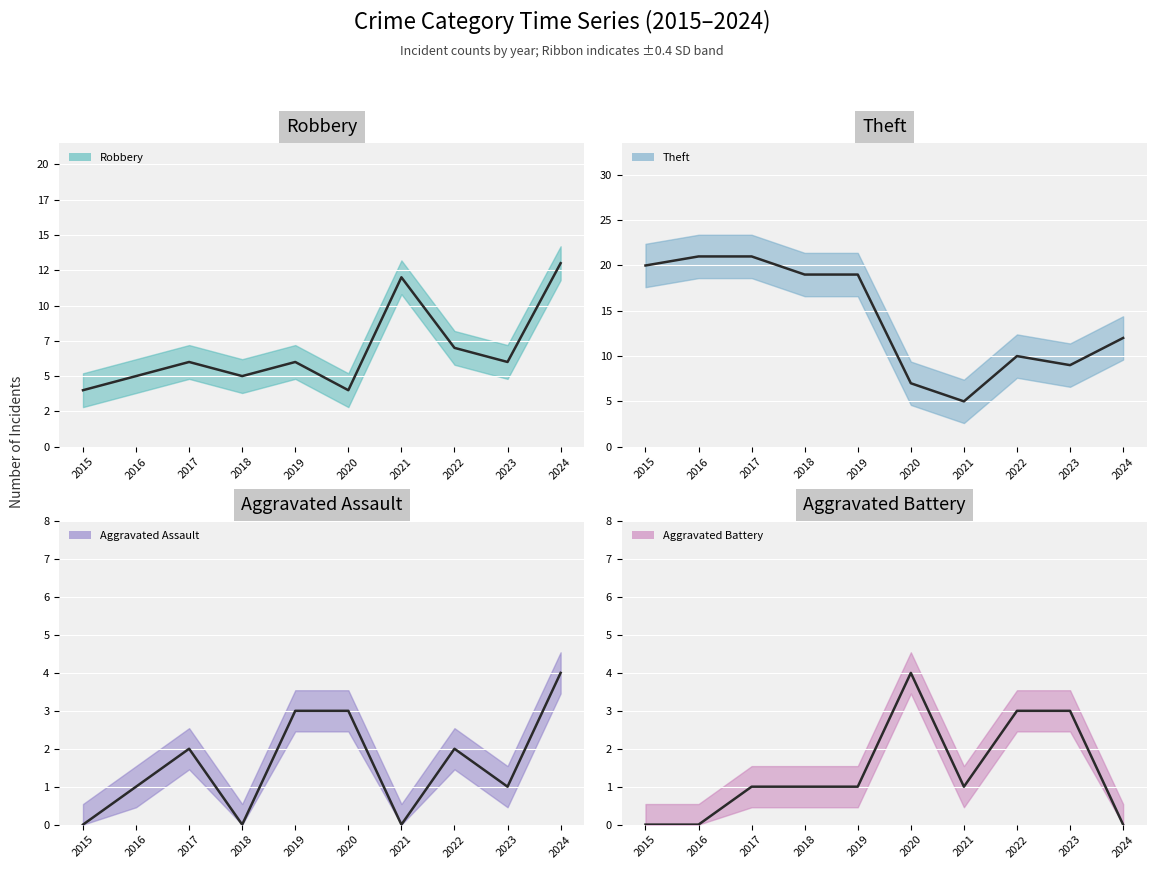

What is the difference between the highest and lowest values at 2022?

8